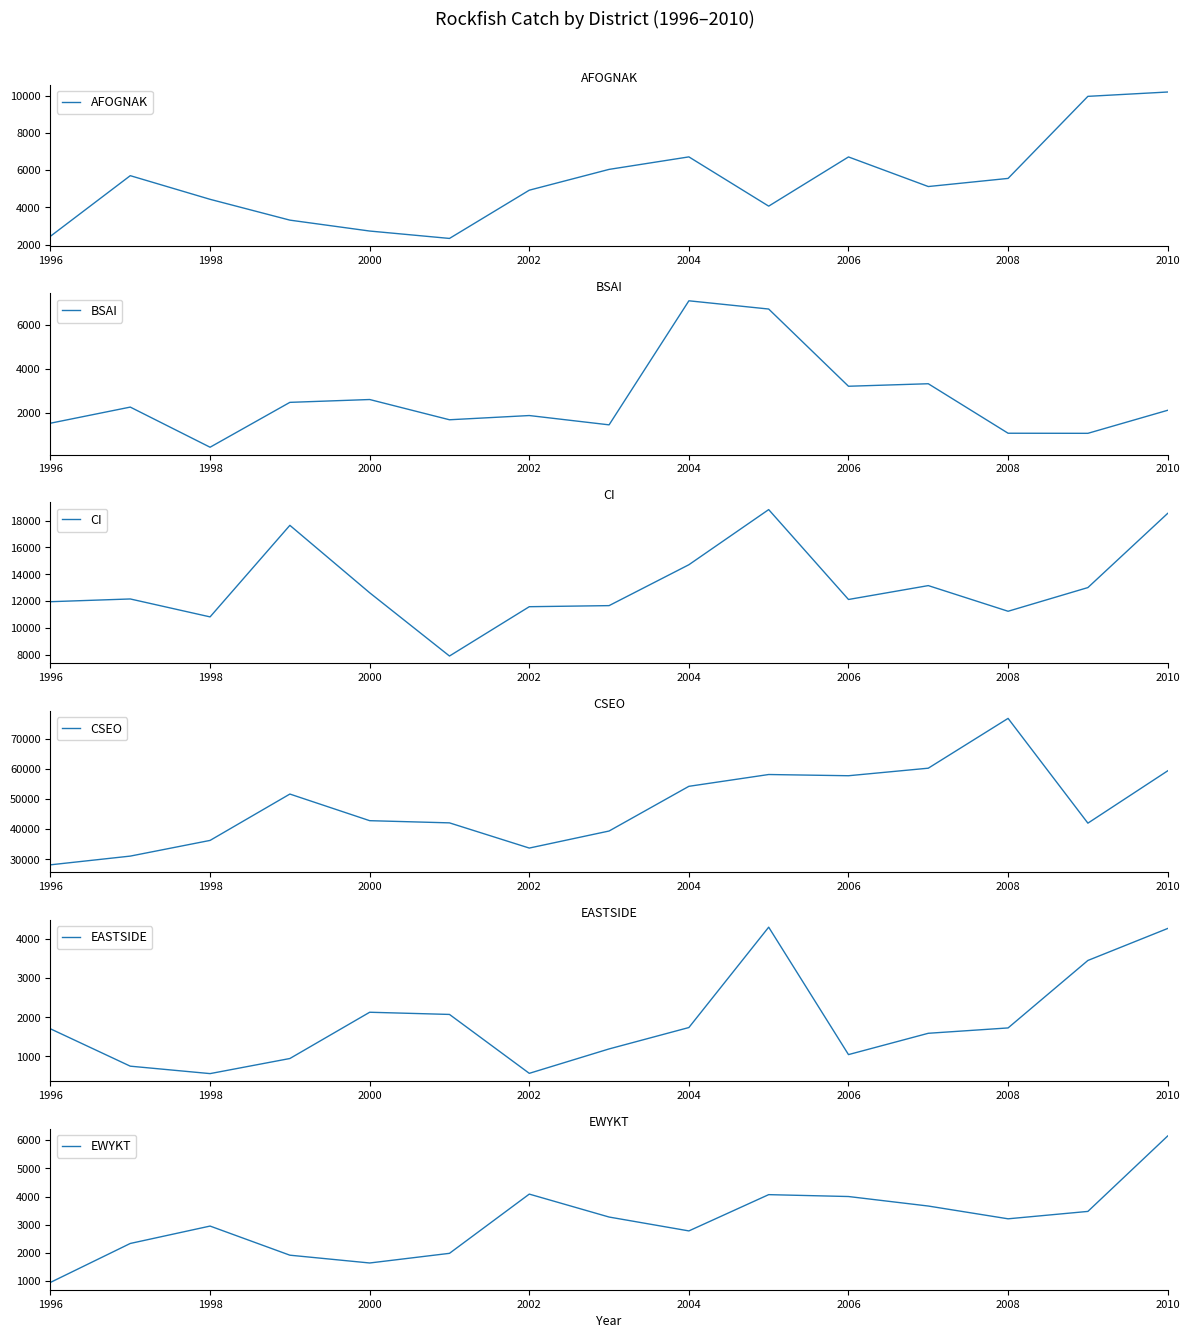

Reading left to right, what are all the values shown in this chart?

AFOGNAK: 2449	5699	4430	3313	2728	2331	4920	6036	6707	4064	6704	5116	5552	9955	10188
BSAI: 1546	2278	454	2493	2622	1702	1894	1471	7108	6734	3225	3339	1090	1086	2133
CI: 11965	12169	10835	17648	12629	7923	11593	11673	14716	18819	12130	13163	11254	13016	18538
CSEO: 28176	31070	36282	51681	42838	42110	33741	39403	54251	58170	57766	60269	76814	42014	59394
EASTSIDE: 1706	751	561	947	2130	2074	568	1192	1739	4305	1047	1592	1729	3454	4272
EWYKT: 949	2333	2951	1916	1639	1982	4087	3272	2779	4068	4001	3663	3209	3472	6153